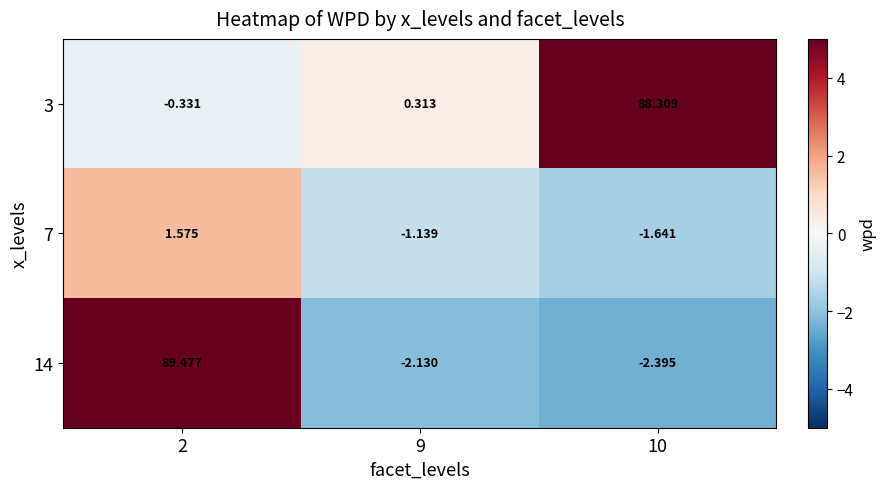

How many values in the 7 series exceed -1?

1